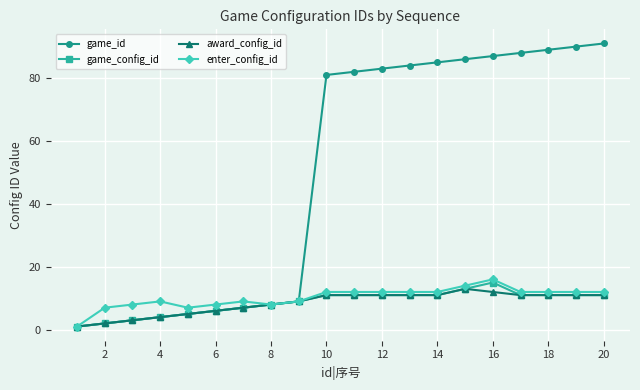

What is the highest value of the game_id series?

91